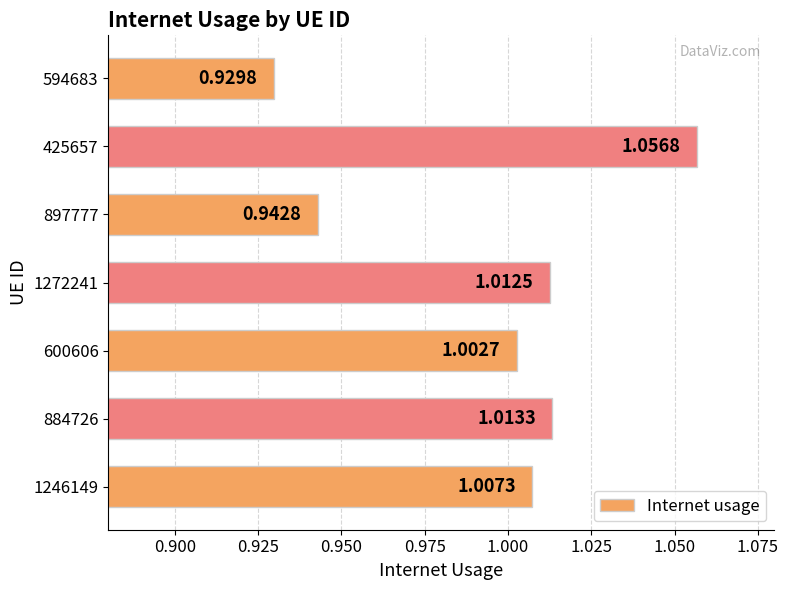

List the labels in order of value, largest first.

425657, 884726, 1272241, 1246149, 600606, 897777, 594683